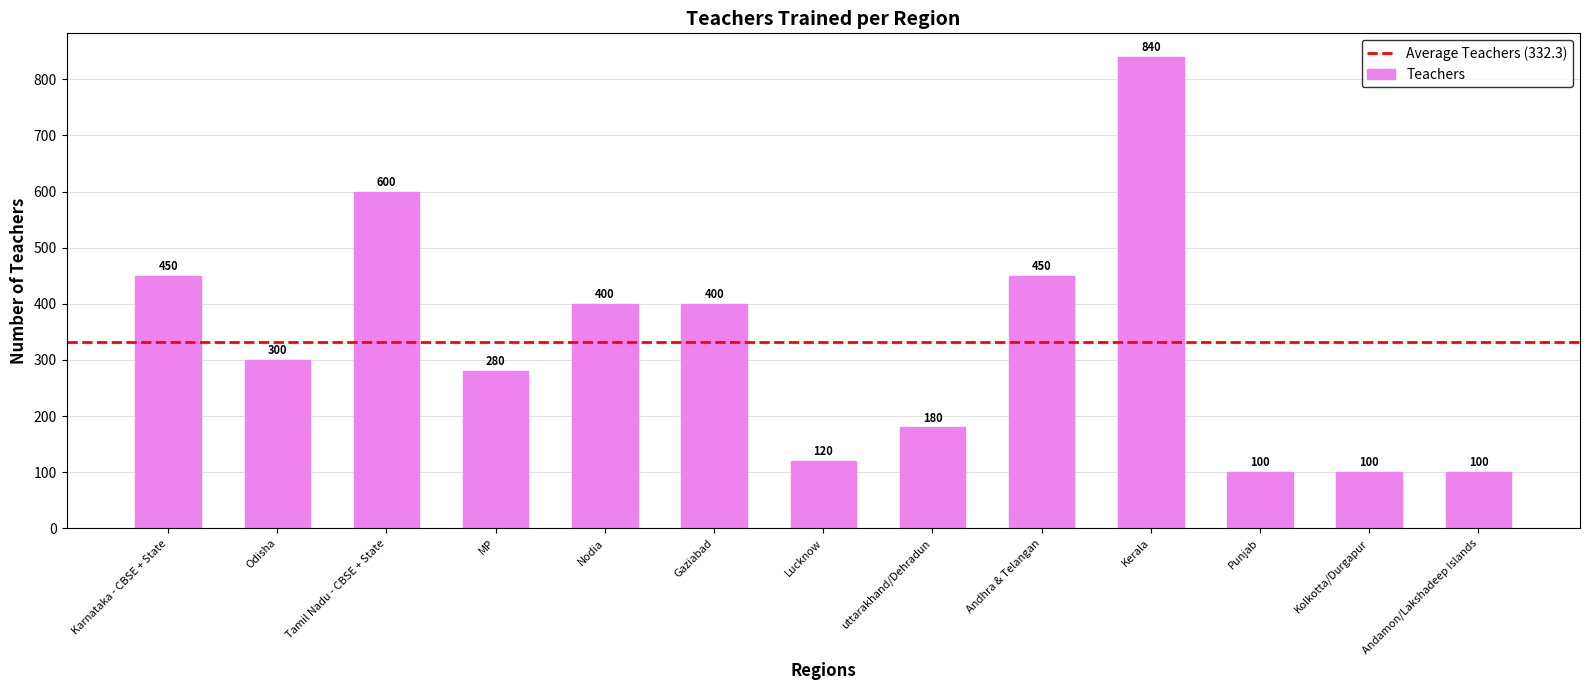

How many bars are there in total?

13